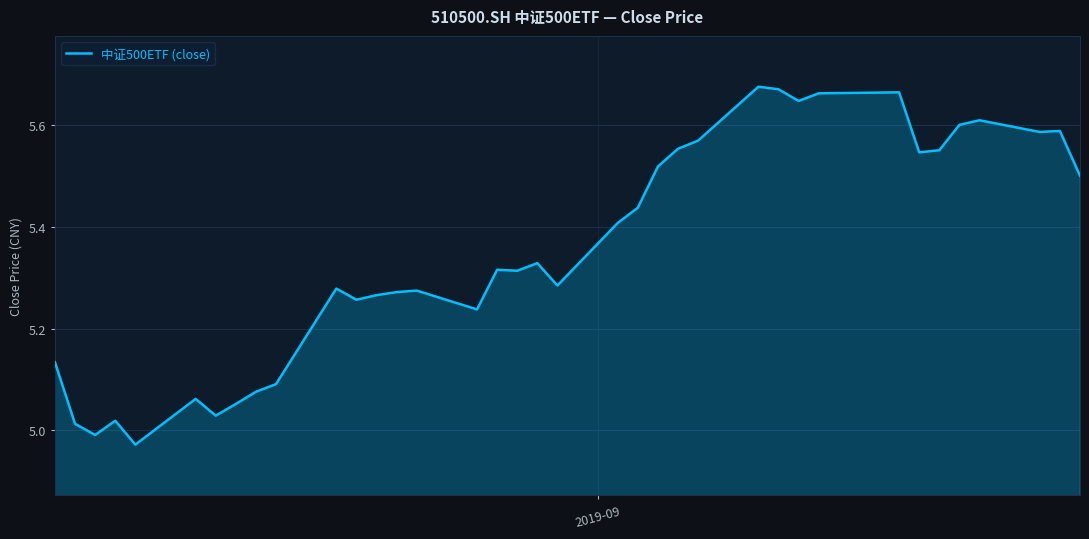

True or false: there are more than 0 points higher than both neighbors.

True